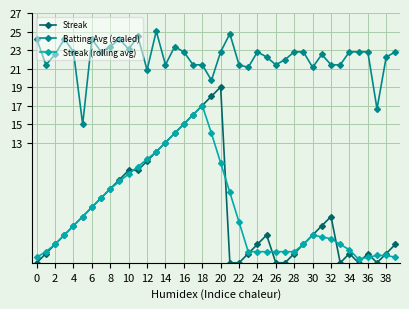

List the series in order of their peak value, lowest first.

Streak (rolling avg), Streak, Batting Avg (scaled)